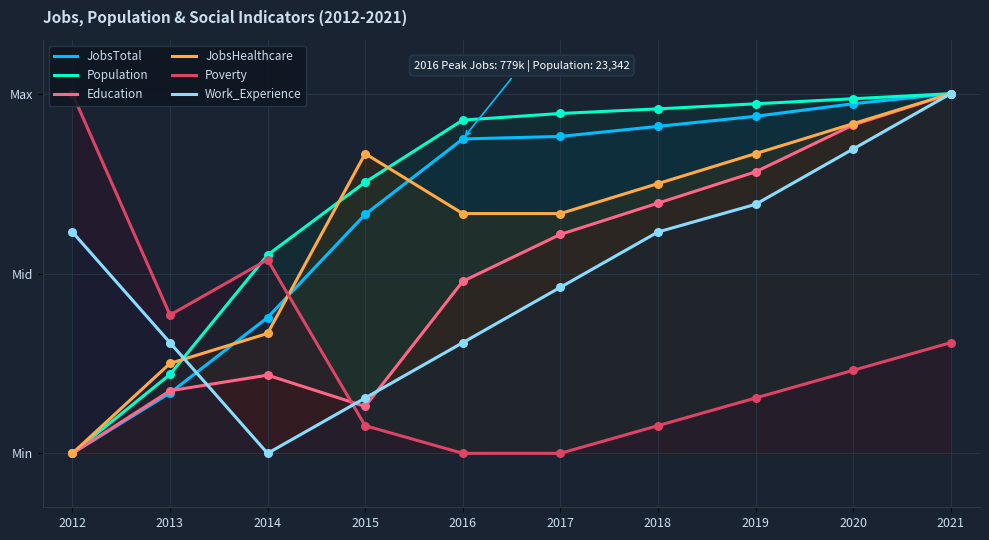

At how many categories does at least one series exceed 0?

10